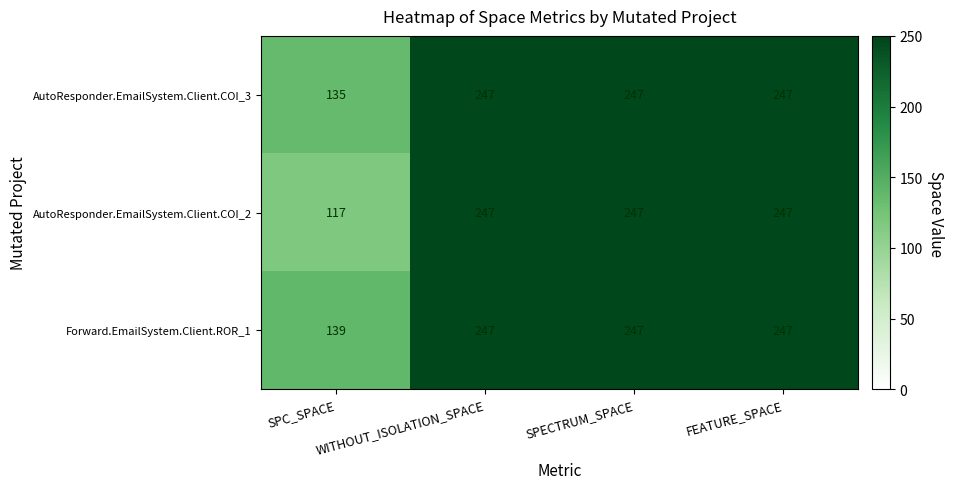

Rank the series by their average value, from highest to lowest.

Forward.EmailSystem.Client.ROR_1, AutoResponder.EmailSystem.Client.COI_3, AutoResponder.EmailSystem.Client.COI_2